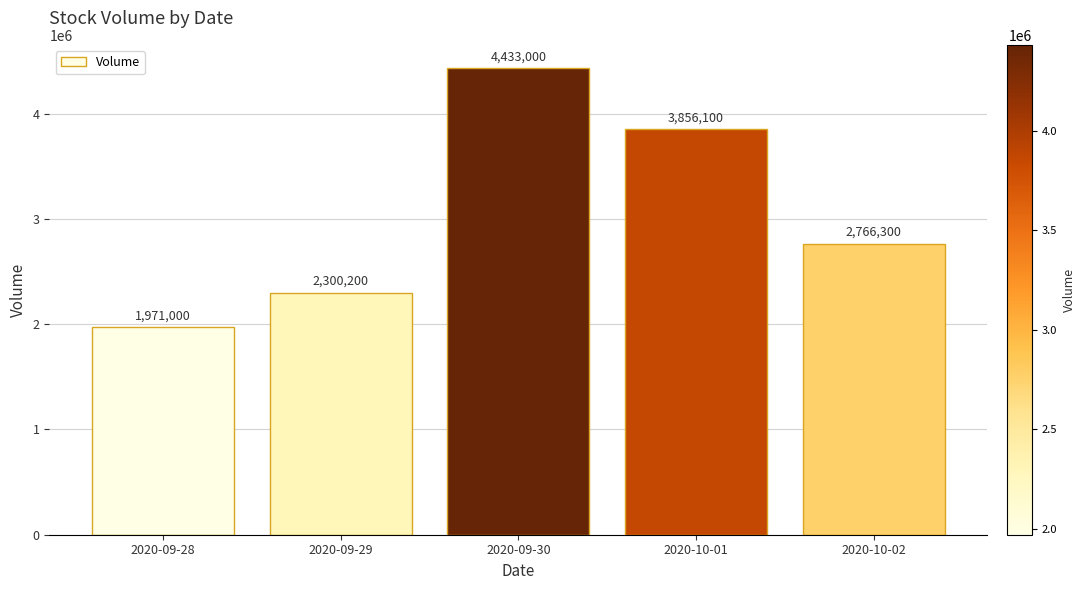

The value at 2020-09-28 is 1971000. True or false?

True